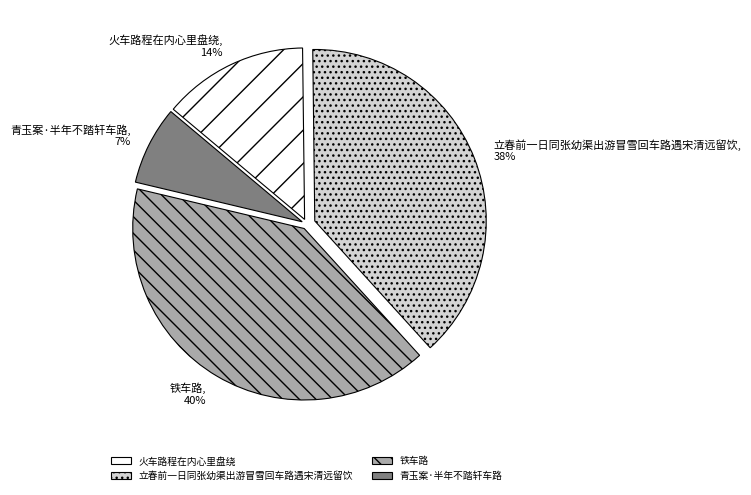

Does 铁车路 represent more than half of the total?

No